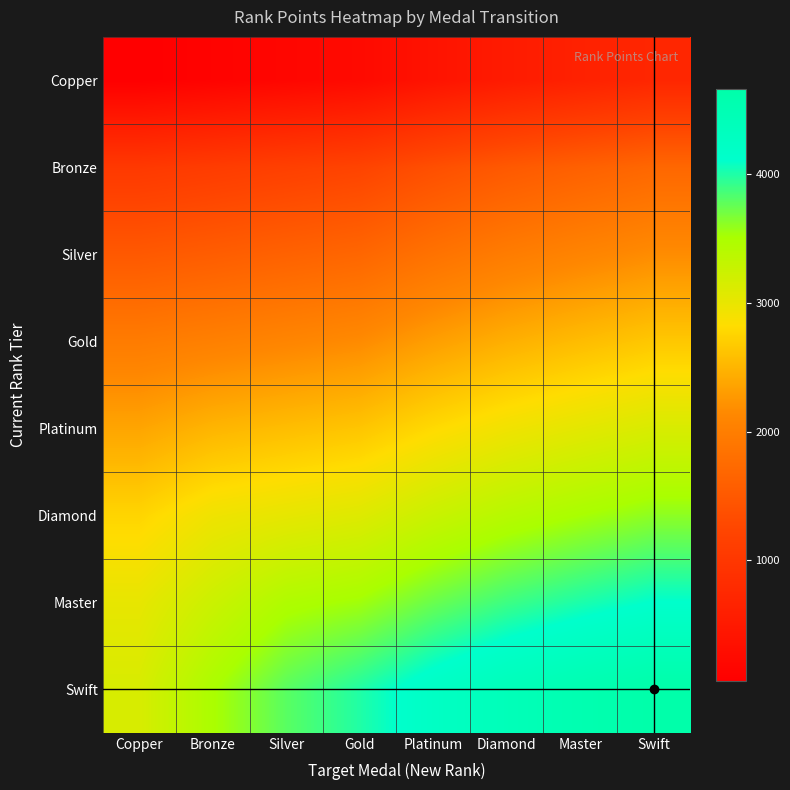

Count the number of data series in this chart.

8